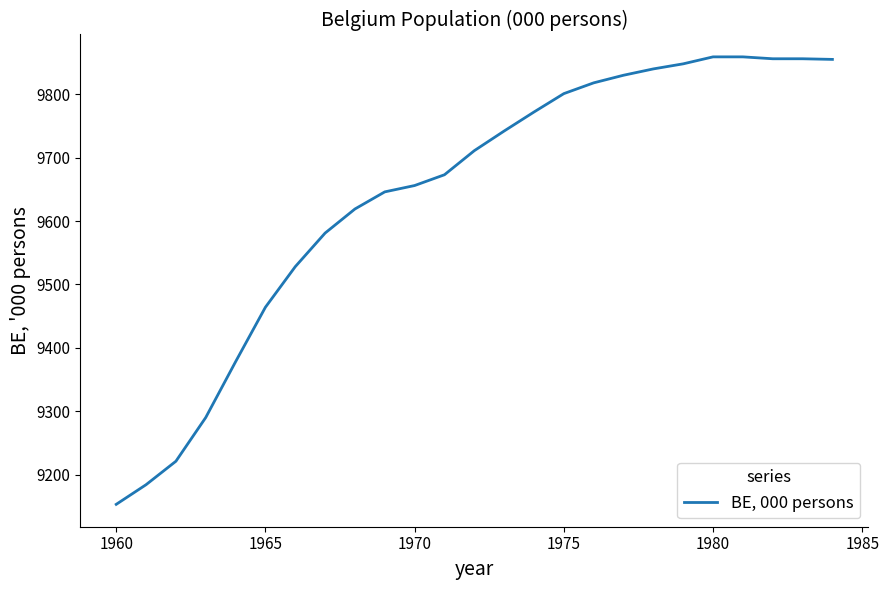

What is the minimum value shown in the chart?

9153